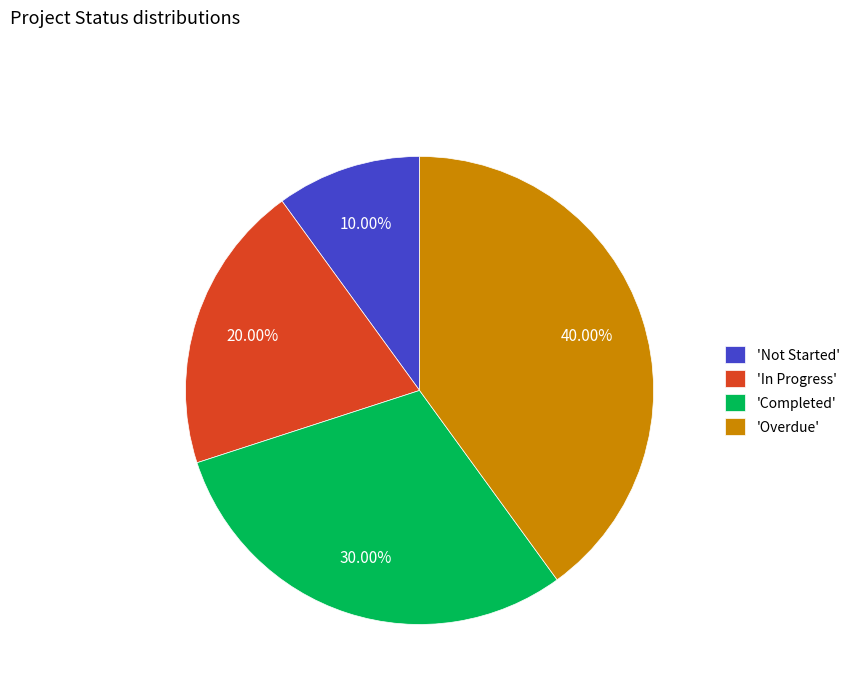

How many segments does this pie chart have?

4